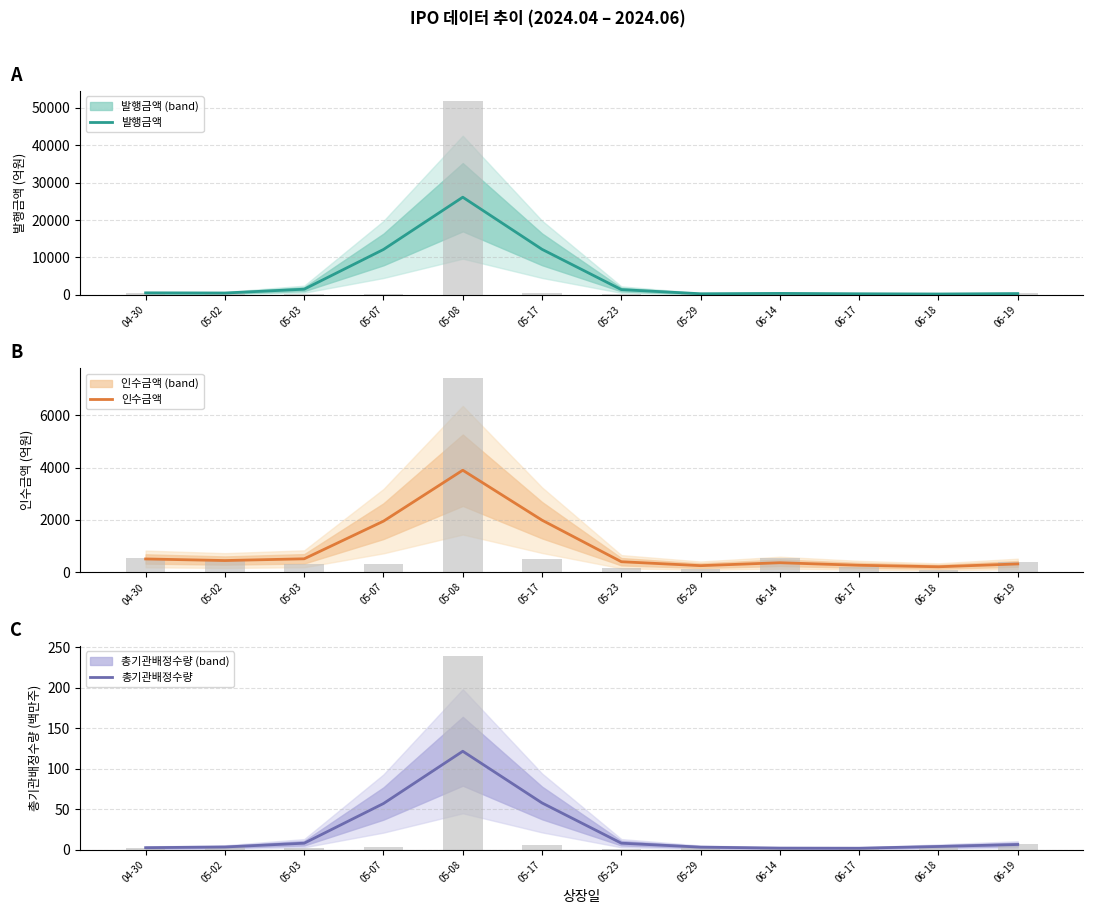

Is it true that 총기관배정수량 equals 4.3 at 06-19?

False